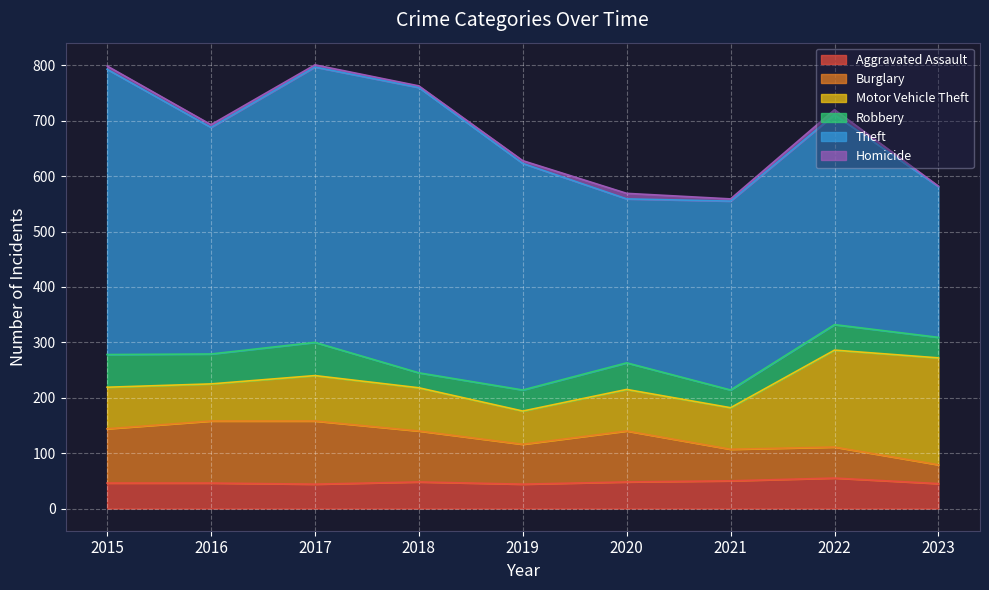

What is the total value across all series at 2016?

693